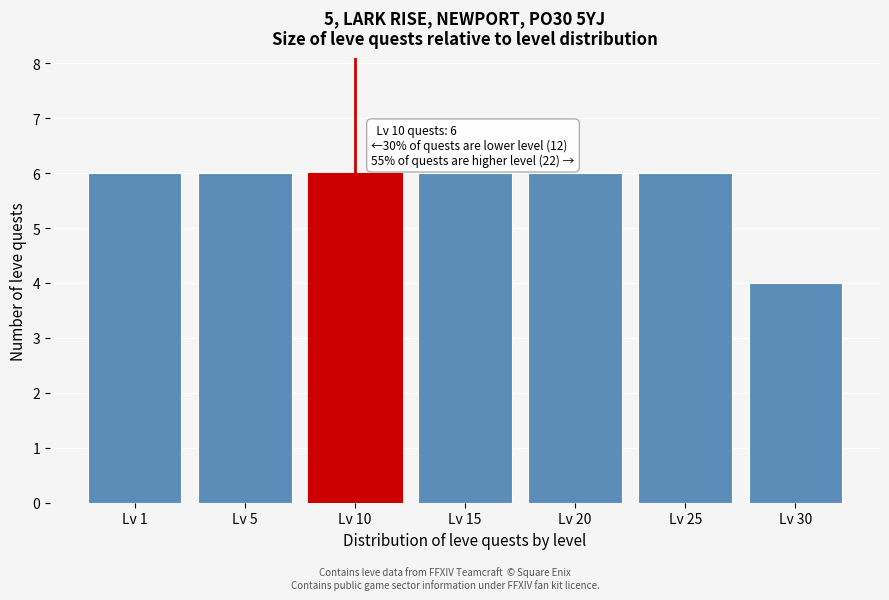

Reading left to right, extract all data points from this chart.

6	6	6	6	6	6	4